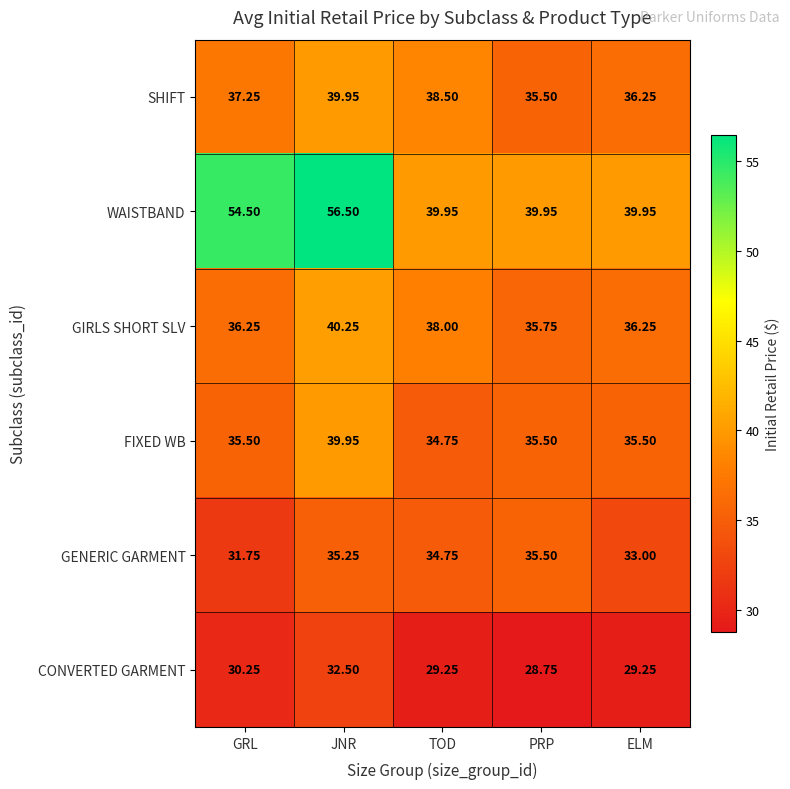

At which category is the sum across all series the highest?

JNR